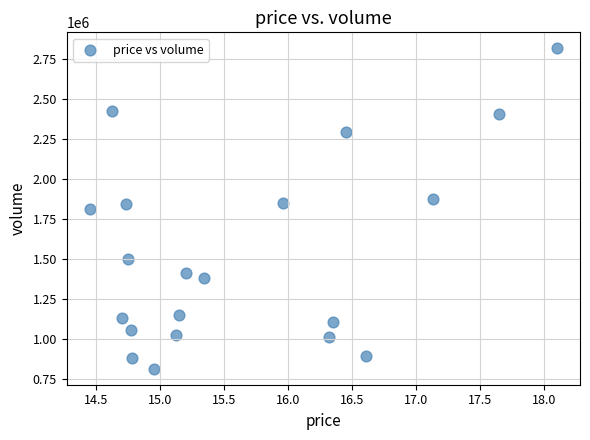

How many points are shown in the scatter plot?

20